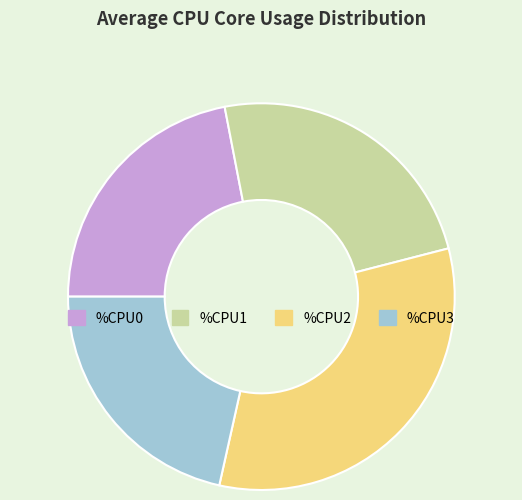

Does any single category account for the majority?

No